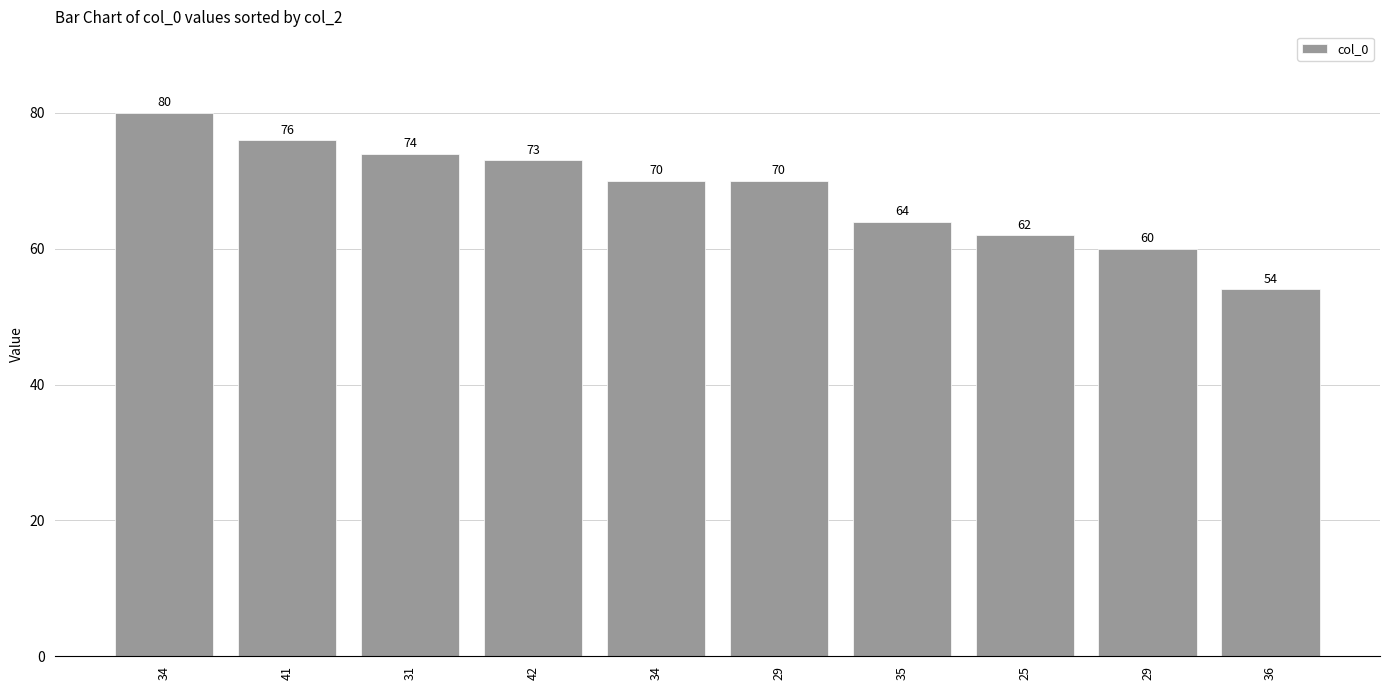

Reading right to left, extract all data points from this chart.

36=54	29=60	25=62	35=64	29=70	34=70	42=73	31=74	41=76	34=80